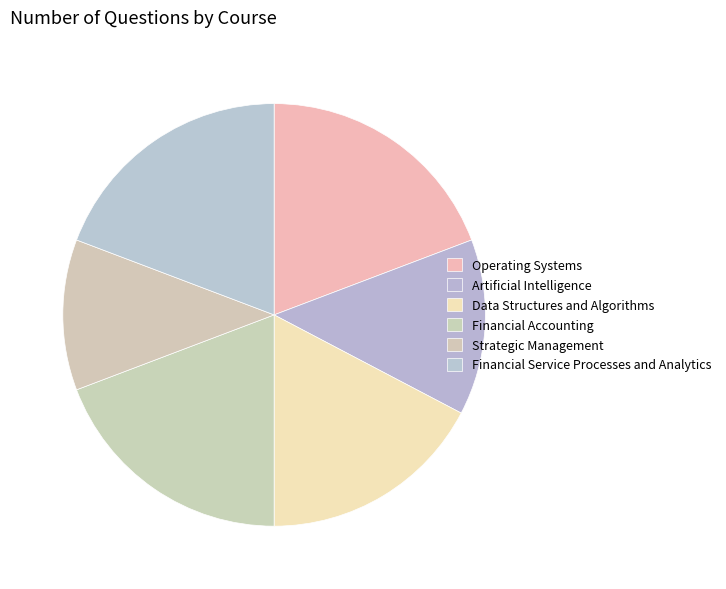

Combined, what portion of the pie is Operating Systems and Artificial Intelligence?

32.7%